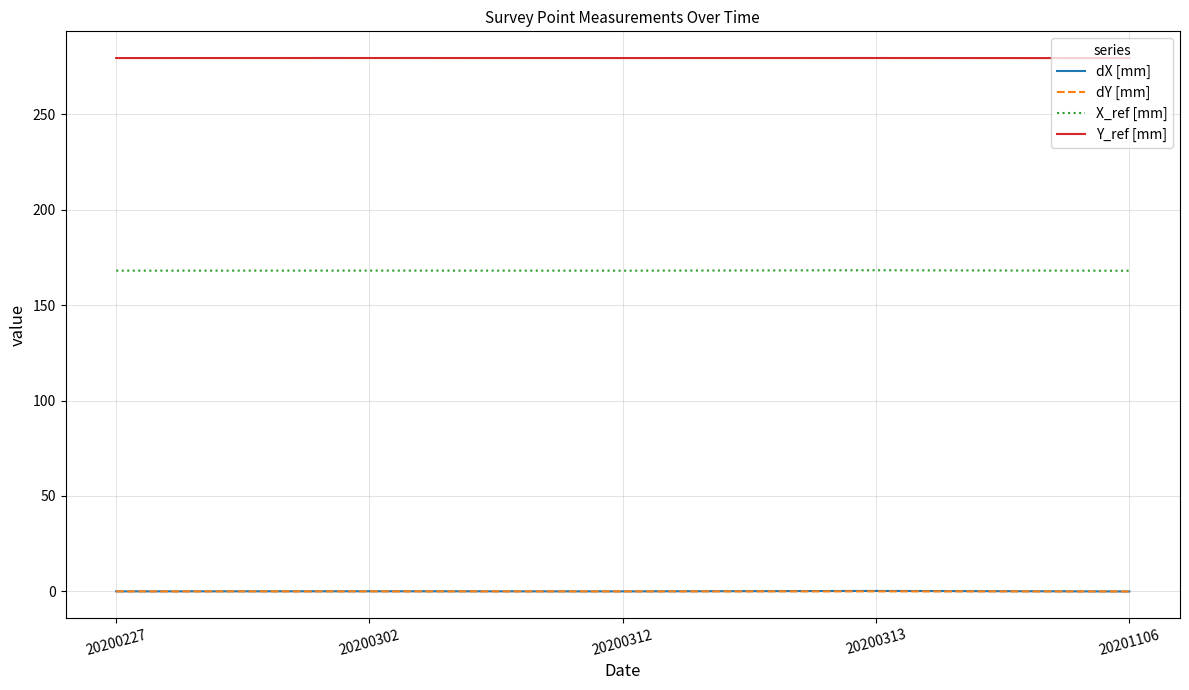

Which series has the largest total across all categories?

Y_ref [mm]